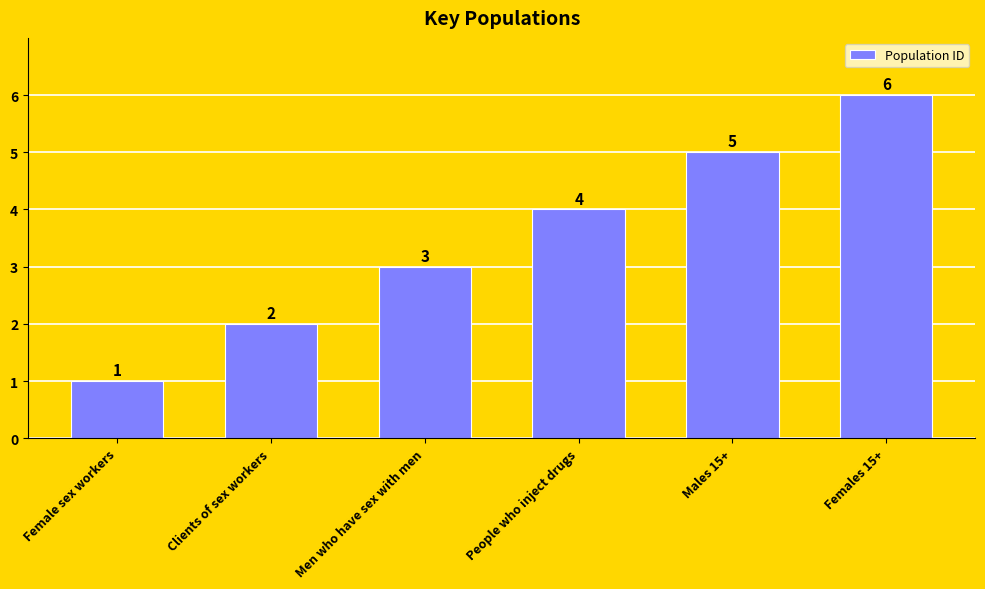

Reading left to right, list all the values displayed in this chart.

Female sex workers=1	Clients of sex workers=2	Men who have sex with men=3	People who inject drugs=4	Males 15+=5	Females 15+=6